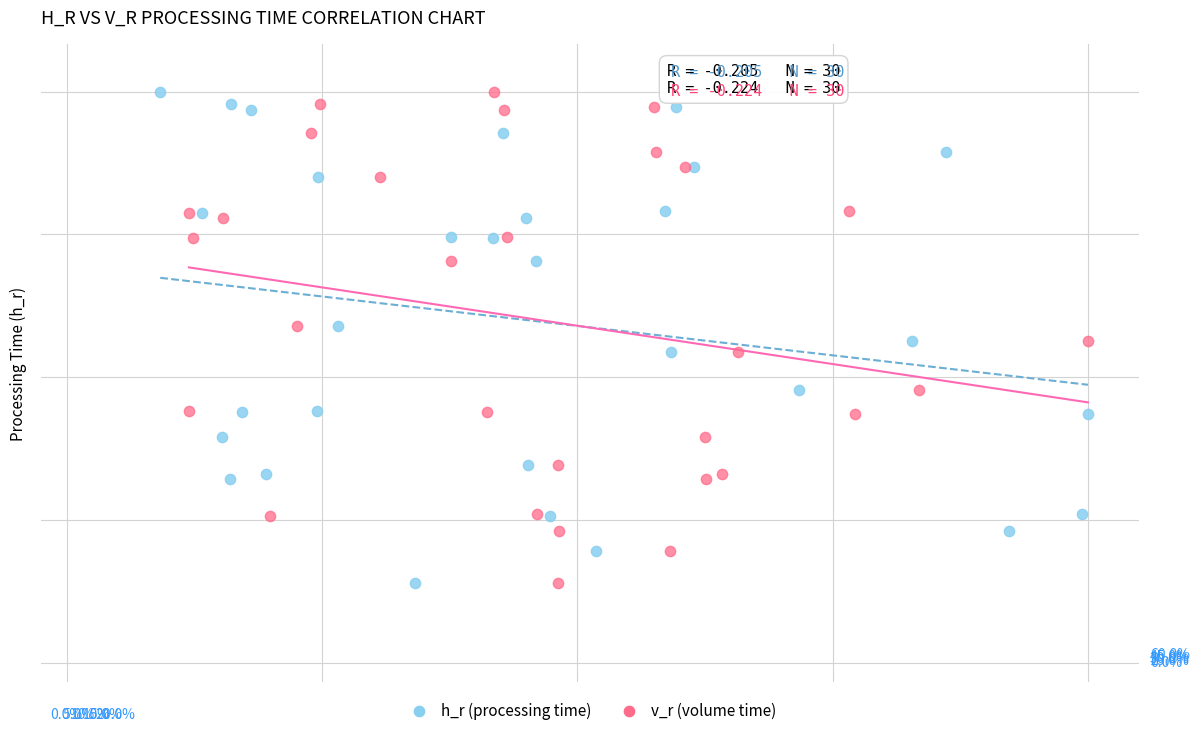

What are all the series names shown in the legend?

h_r (processing time), v_r (volume time)